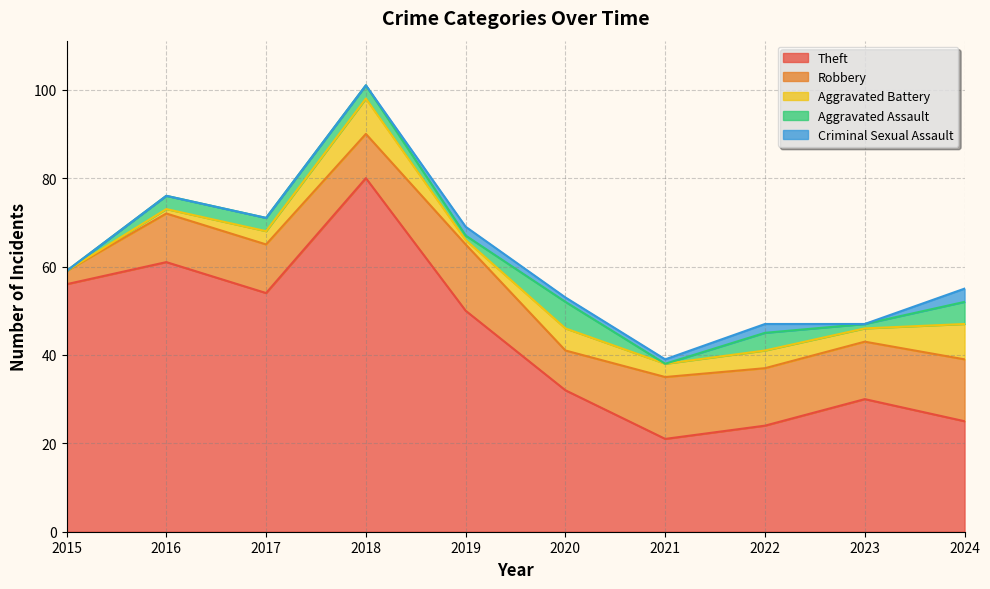

Is it true that Aggravated Assault equals 3 at 2016?

True